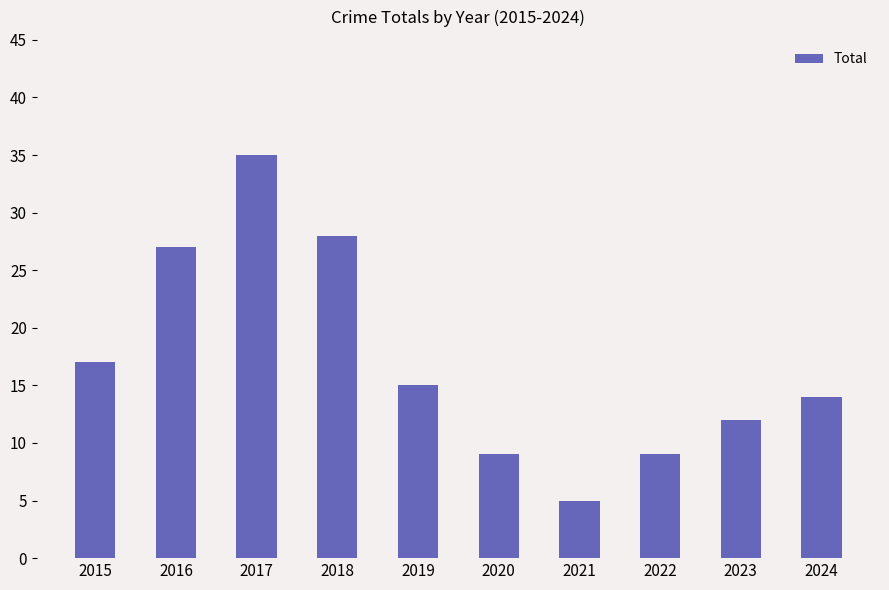

How many data points does each series have?

10